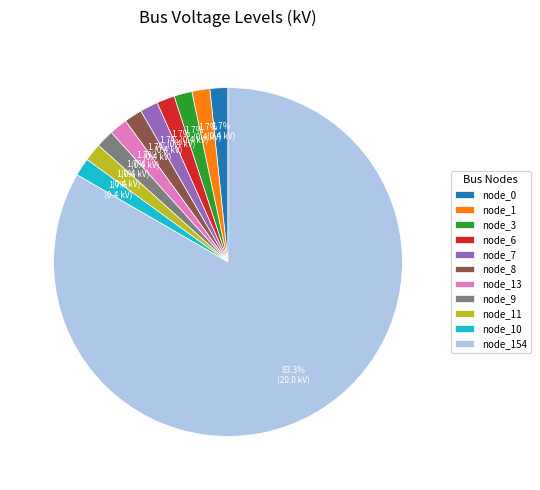

Which category has the biggest portion of the pie?

node_154